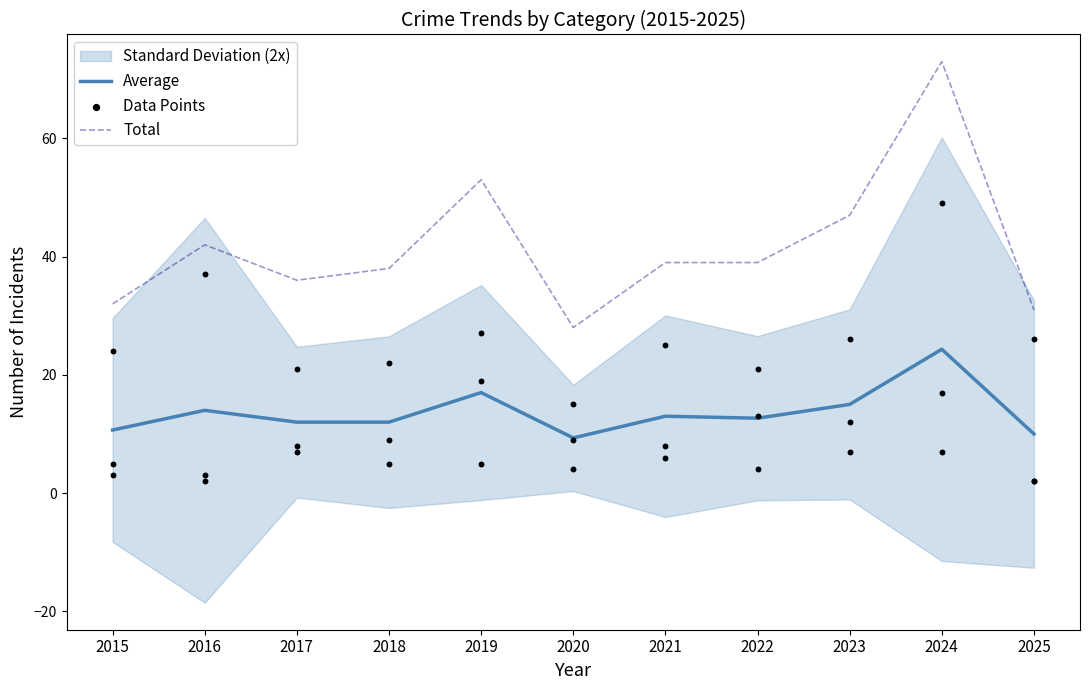

Which series has the largest total across all categories?

Total